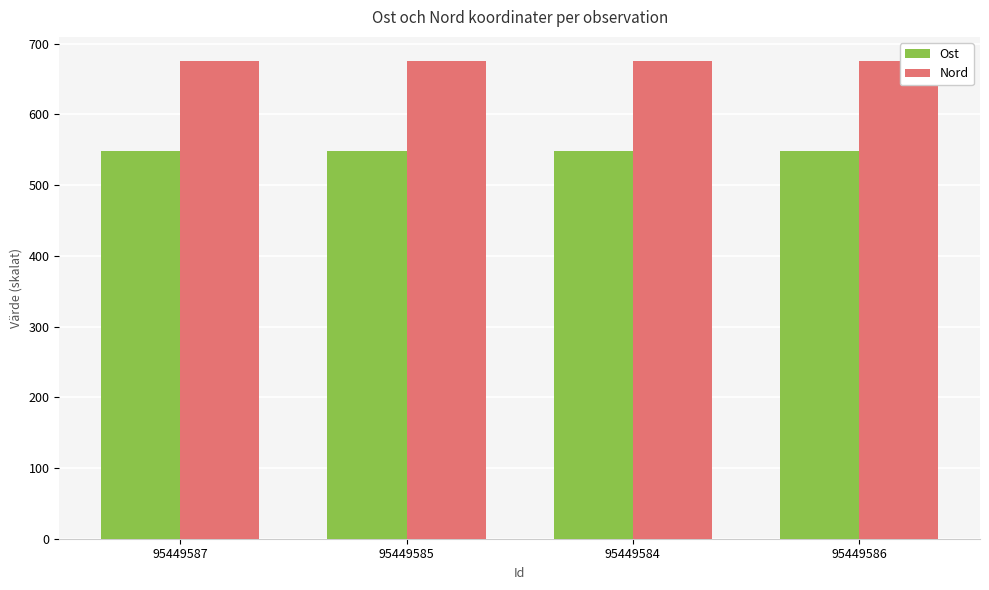

How many groups of bars are there?

4